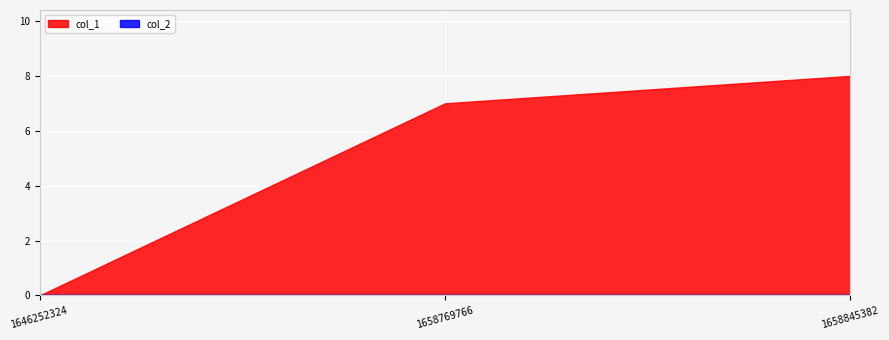

At how many categories does at least one series exceed 0?

2